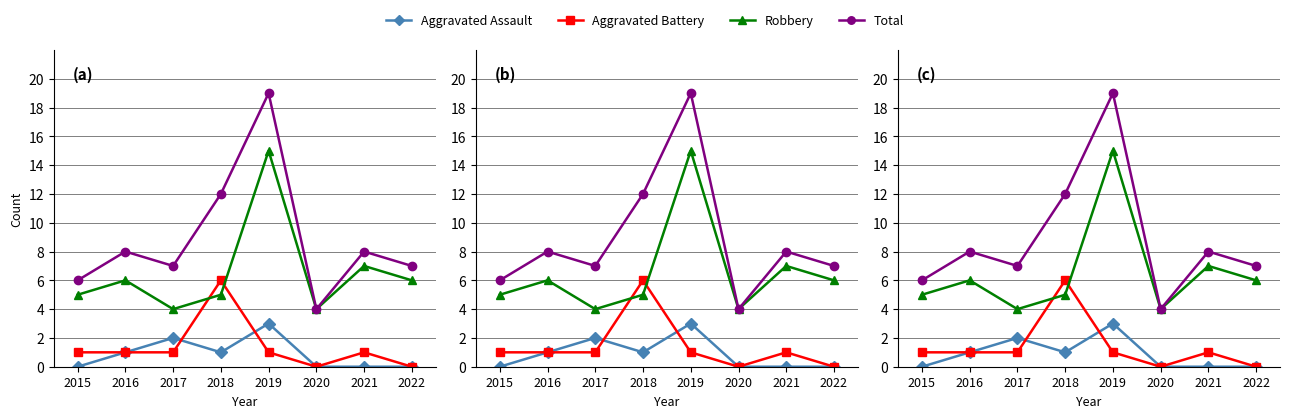

Reading left to right, transcribe all the data shown in this chart.

Aggravated Assault: 2015=0	2016=1	2017=2	2018=1	2019=3	2020=0	2021=0	2022=0
Aggravated Battery: 2015=1	2016=1	2017=1	2018=6	2019=1	2020=0	2021=1	2022=0
Robbery: 2015=5	2016=6	2017=4	2018=5	2019=15	2020=4	2021=7	2022=6
Total: 2015=6	2016=8	2017=7	2018=12	2019=19	2020=4	2021=8	2022=7